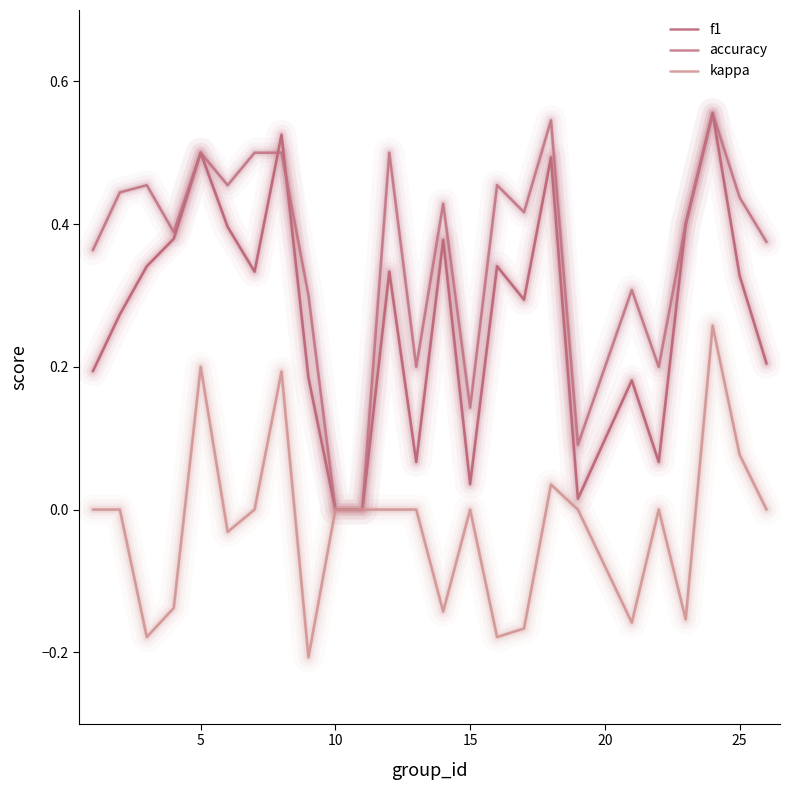

How many lines are shown in the chart?

3